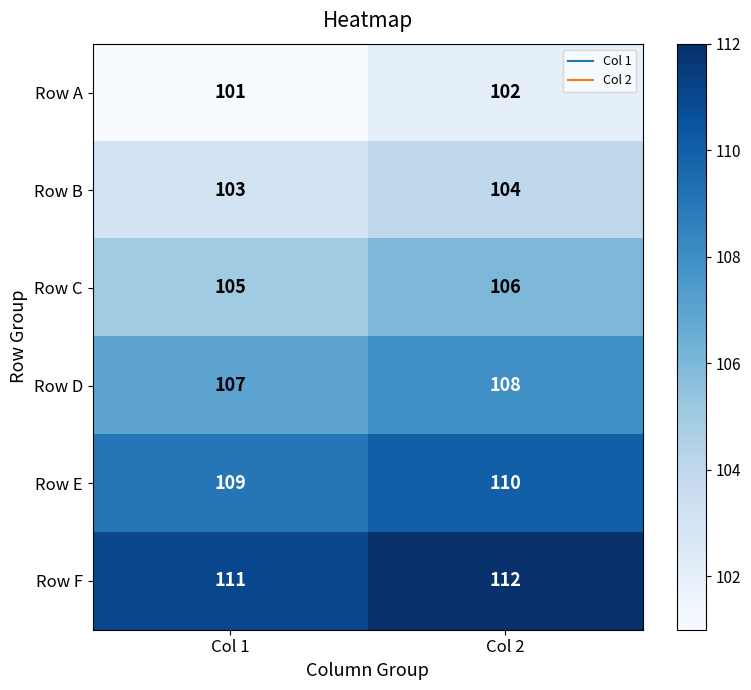

What is the difference between the highest and lowest values at Col 1?

10